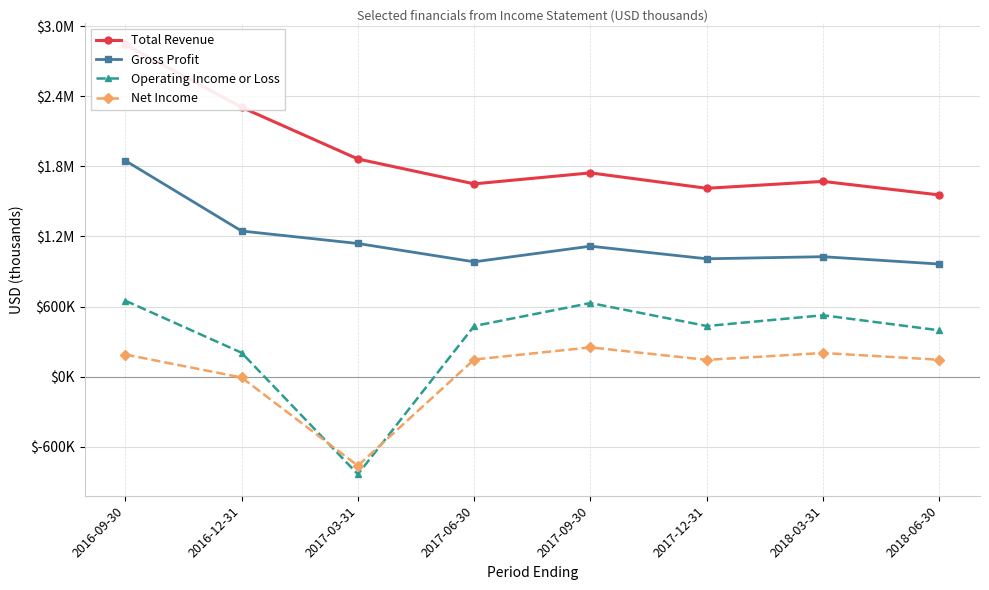

The Total Revenue series shows 2307000 at 2016-12-31. True or false?

True